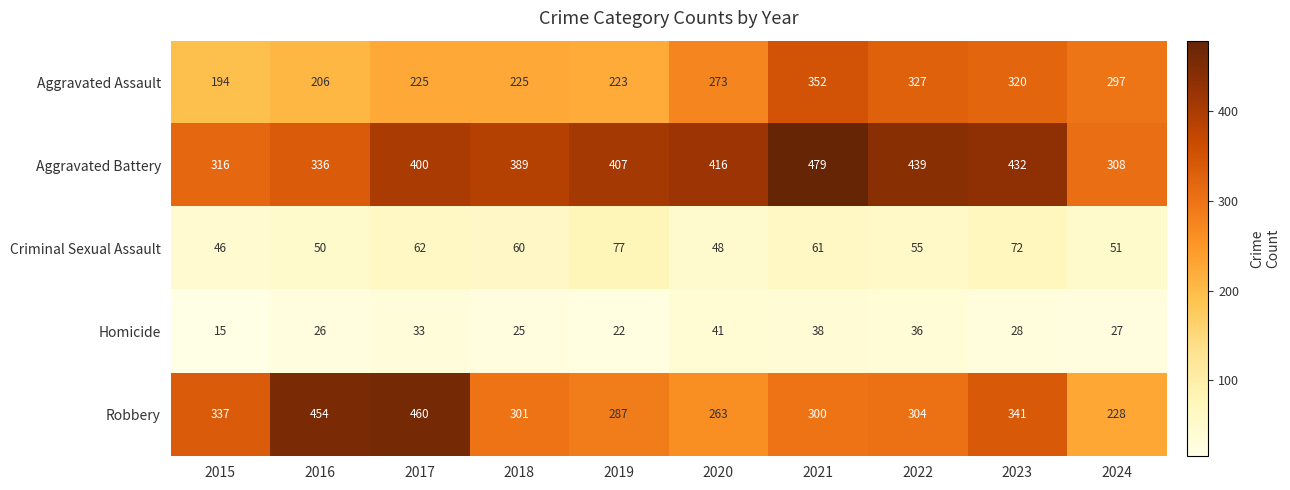

The Aggravated Assault series shows 526 at 2023. True or false?

False